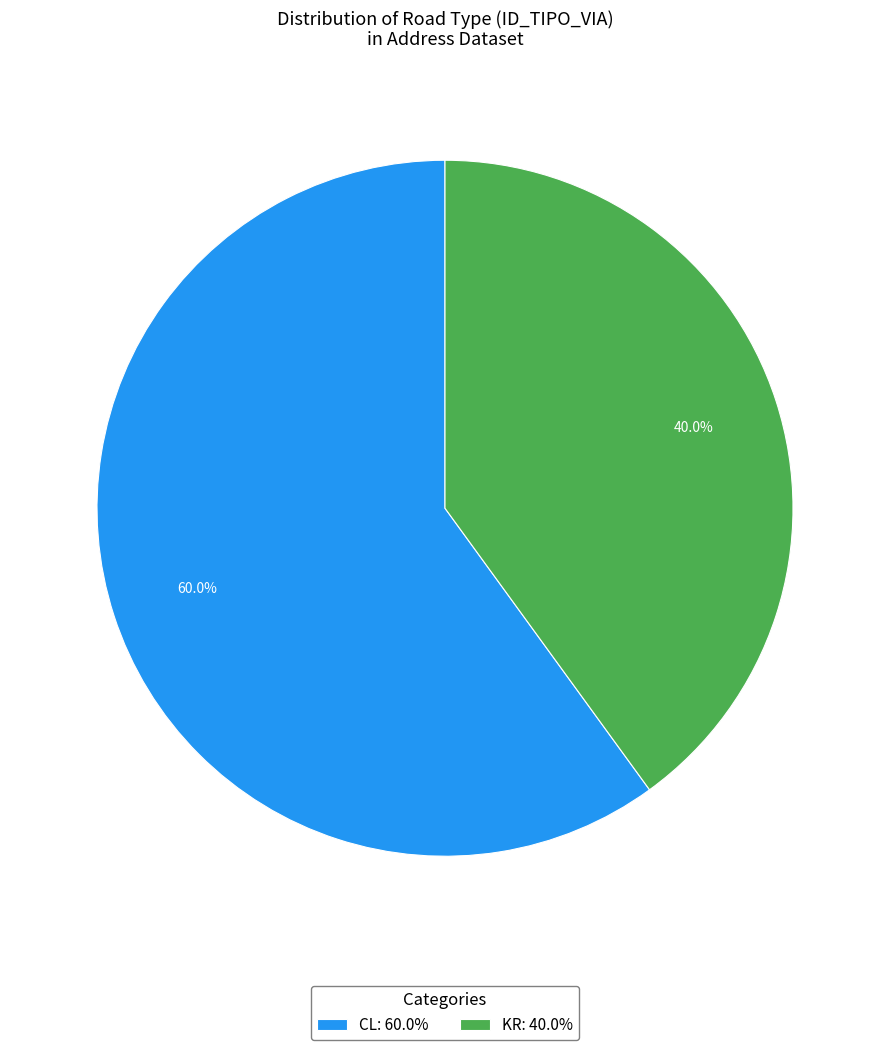

Between KR and CL, which is larger?

CL